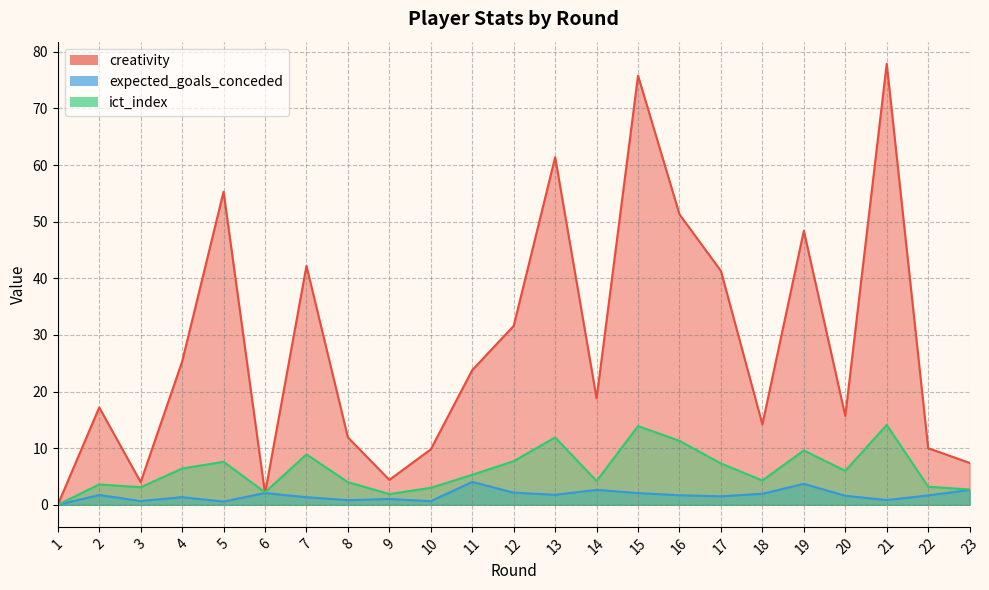

How many series are shown in this chart?

3